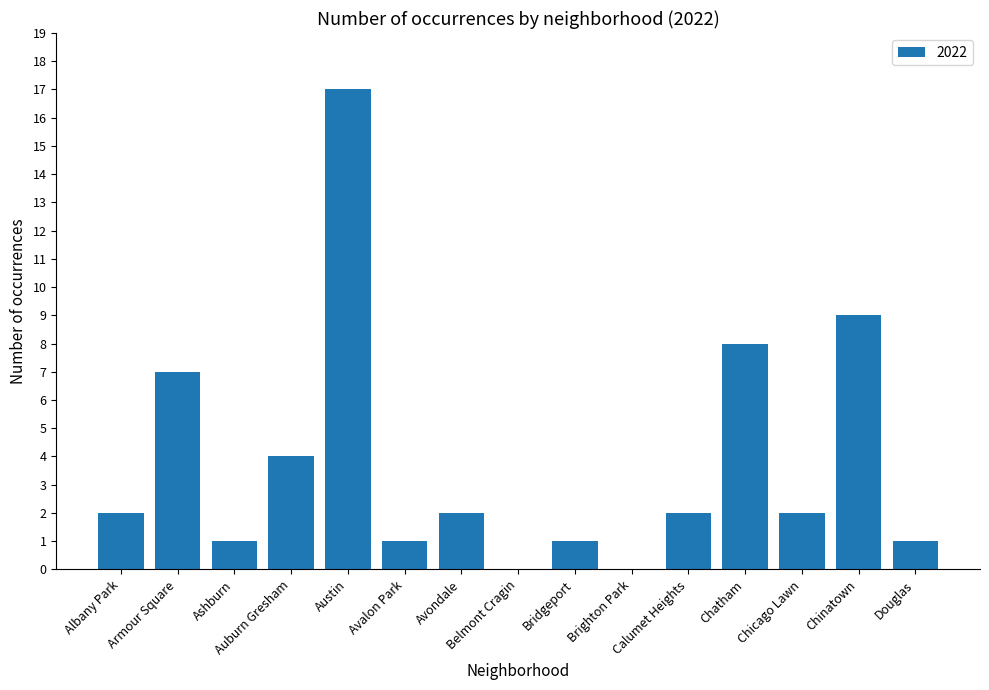

Count the number of categories in the chart.

15